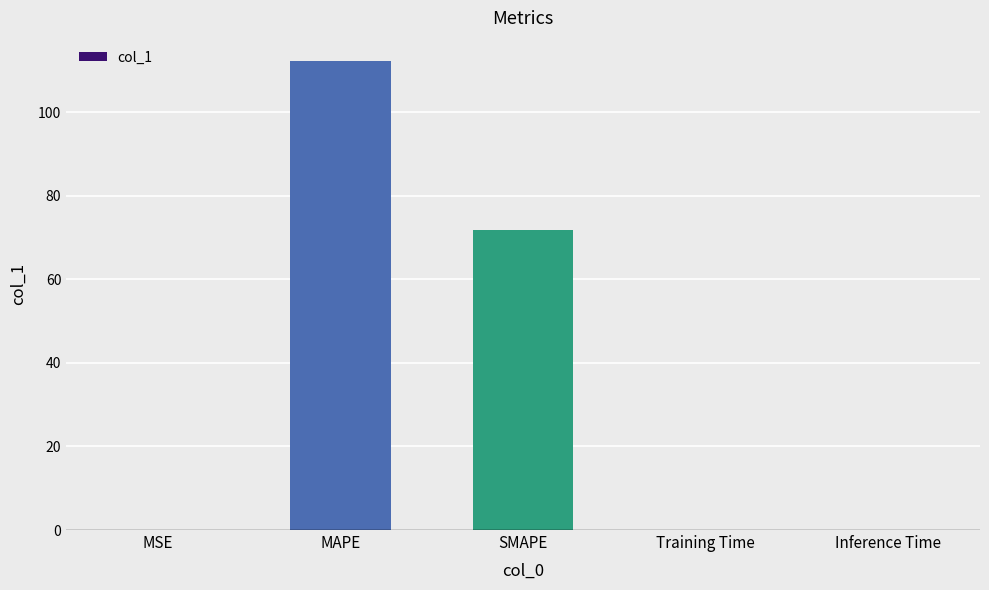

Which has a higher value, Inference Time or MAPE?

MAPE